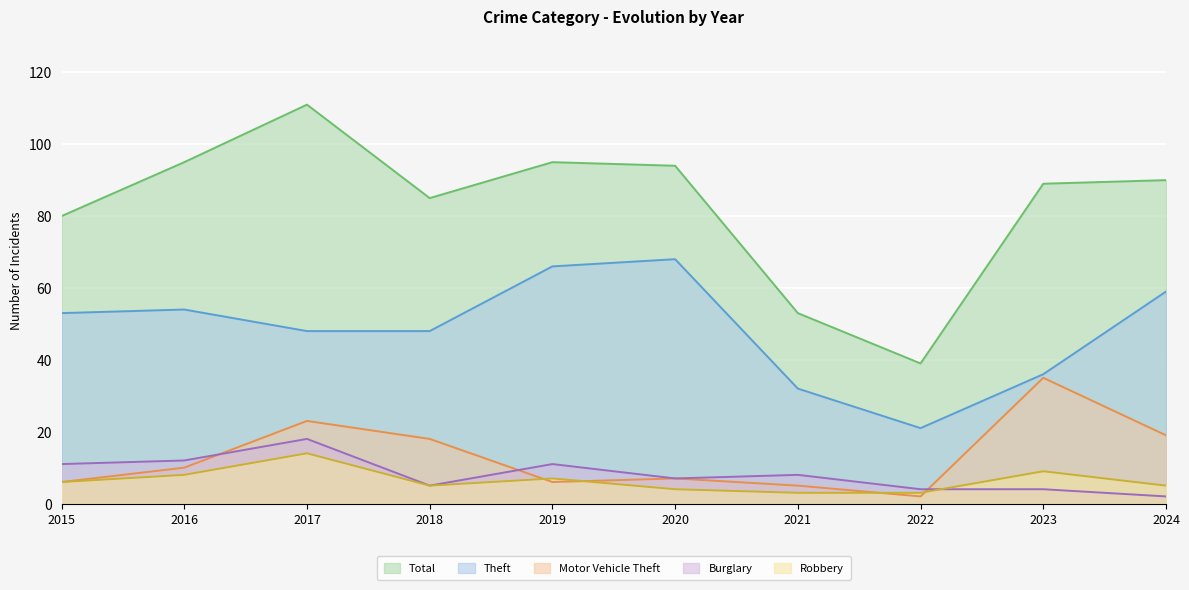

At which category does Total reach its first local valley?

2018